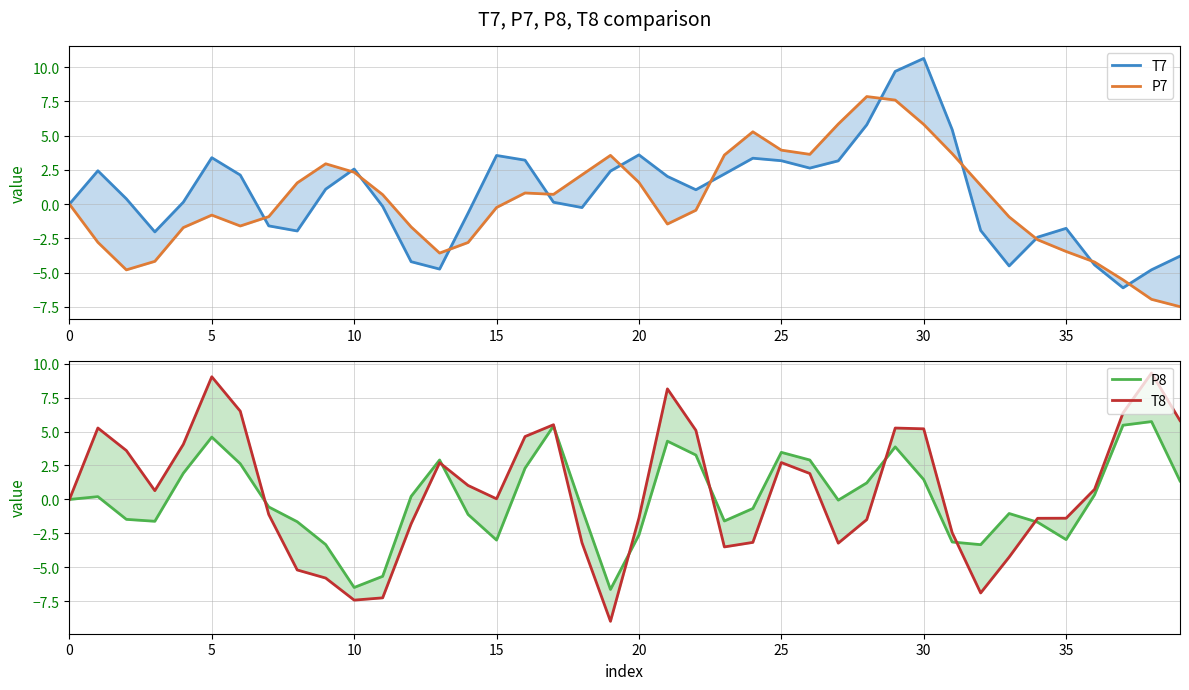

How many interior local peaks does the P7 series have?

6